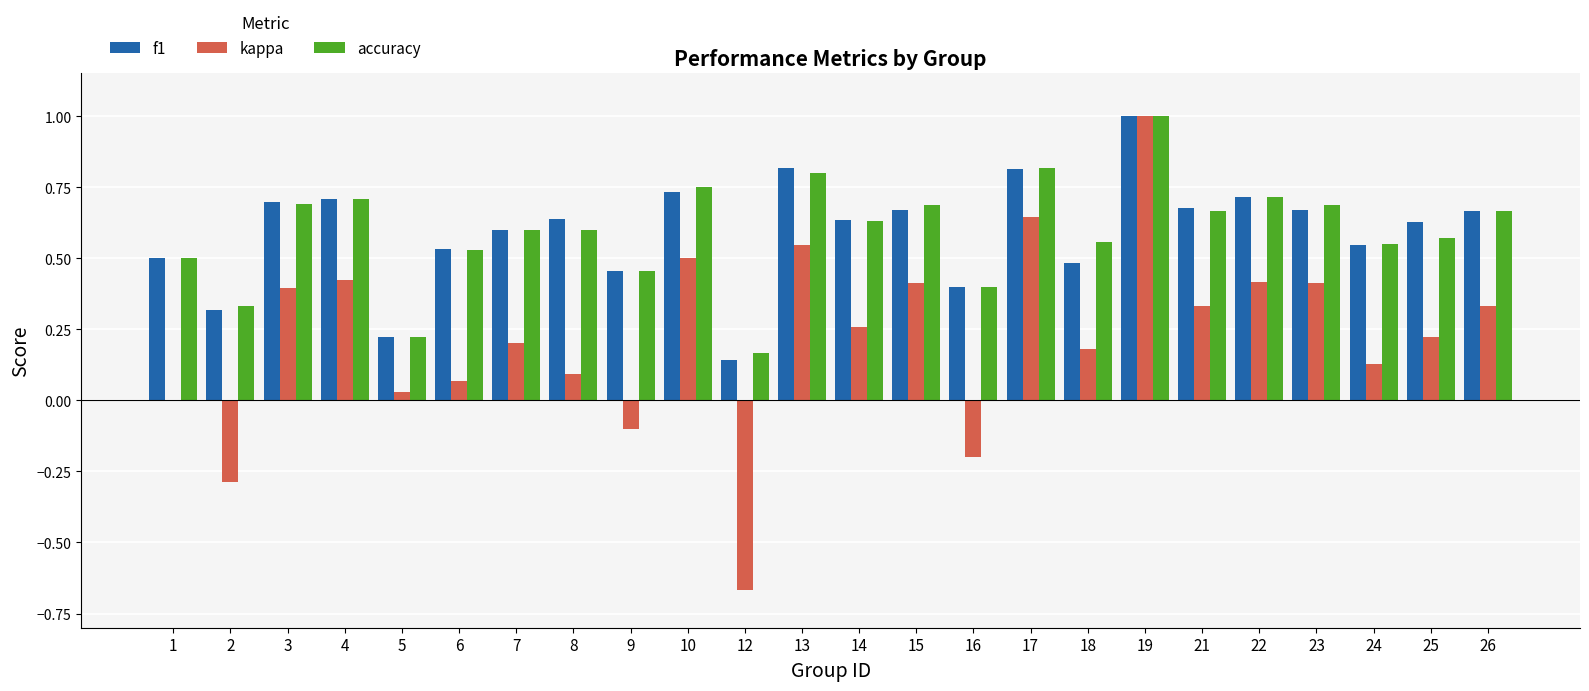

What are all the series names shown in the legend?

f1, kappa, accuracy